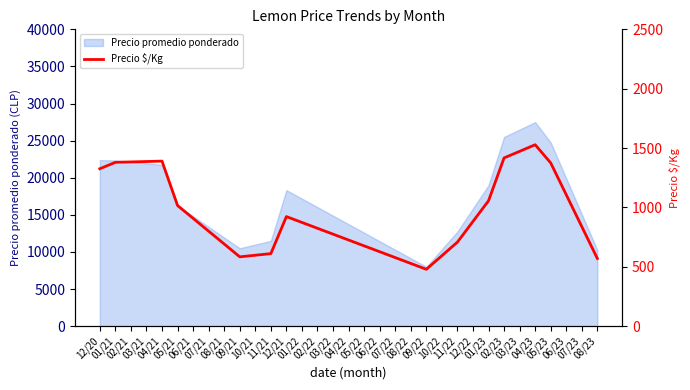

How many data points are above 838?

17